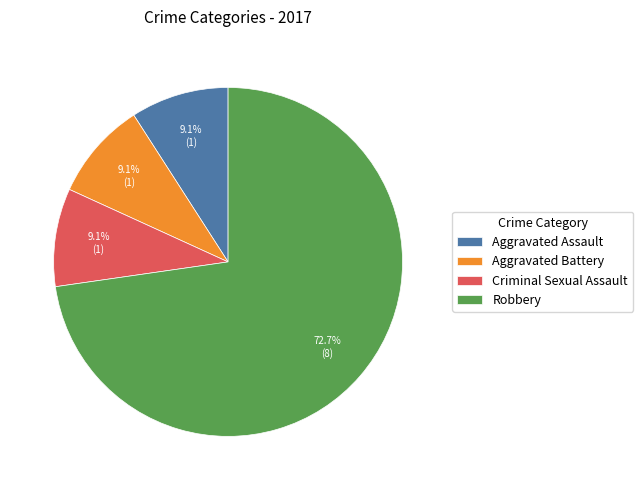

To the nearest percent, what percentage of the pie is Aggravated Battery?

9%